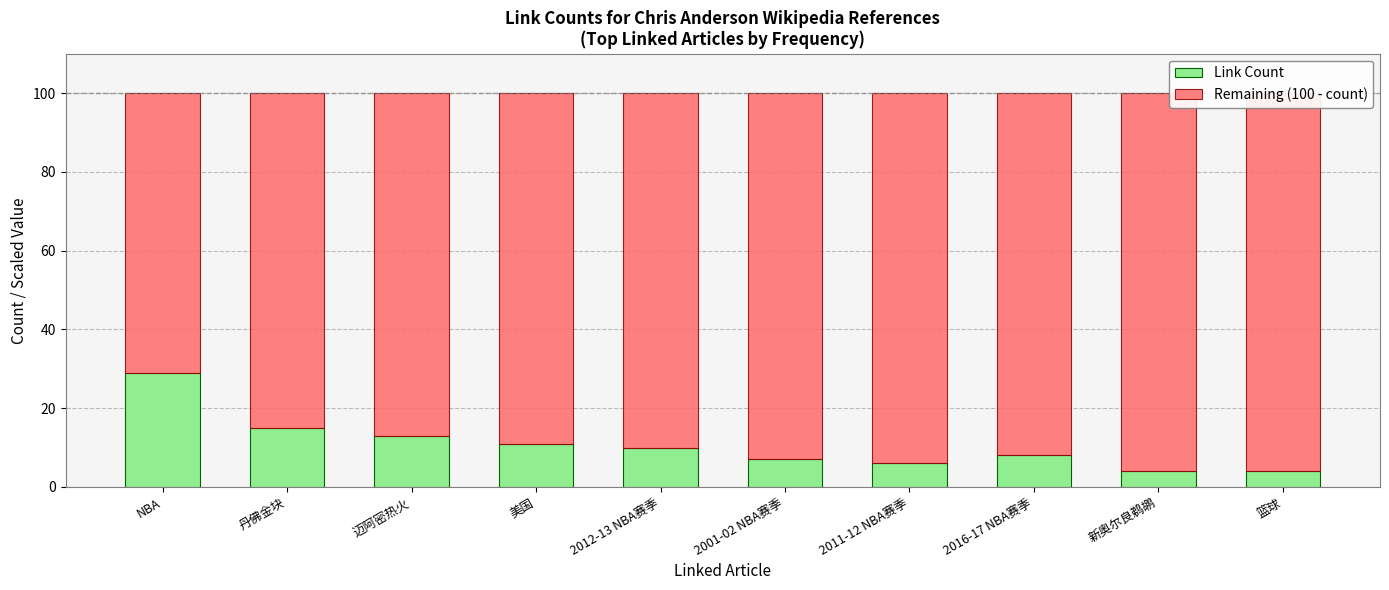

True or false: Link Count has a value of 13 at 迈阿密热火.

True